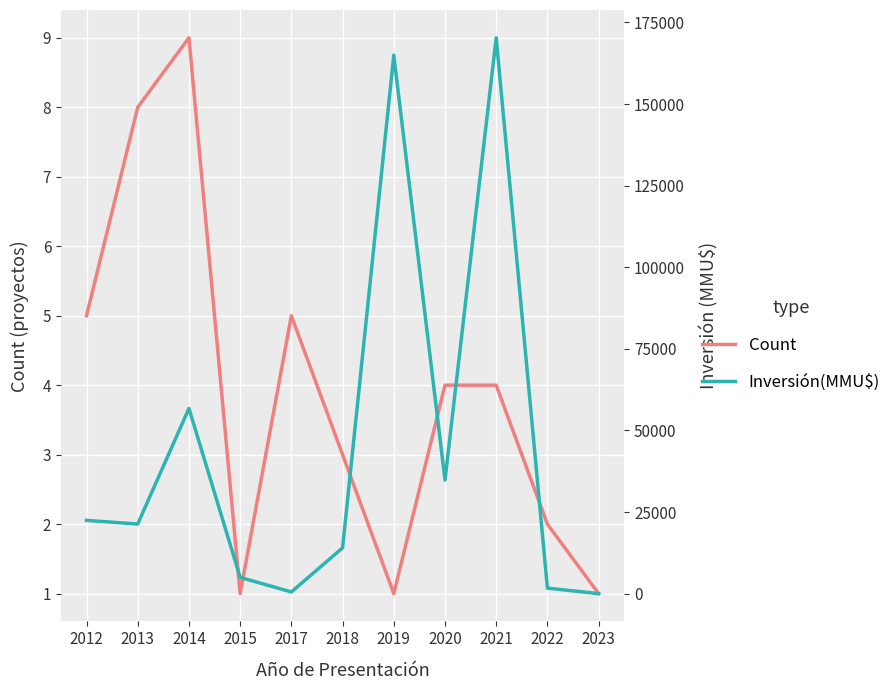

Reading left to right, transcribe all the data shown in this chart.

Count: 2012=5	2013=8	2014=9	2015=1	2017=5	2018=3	2019=1	2020=4	2021=4	2022=2	2023=1
Inversión(MMU$): 2012=22456	2013=21356	2014=56760	2015=5000	2017=533	2018=14042	2019=165000	2020=34850	2021=170310	2022=1700	2023=30